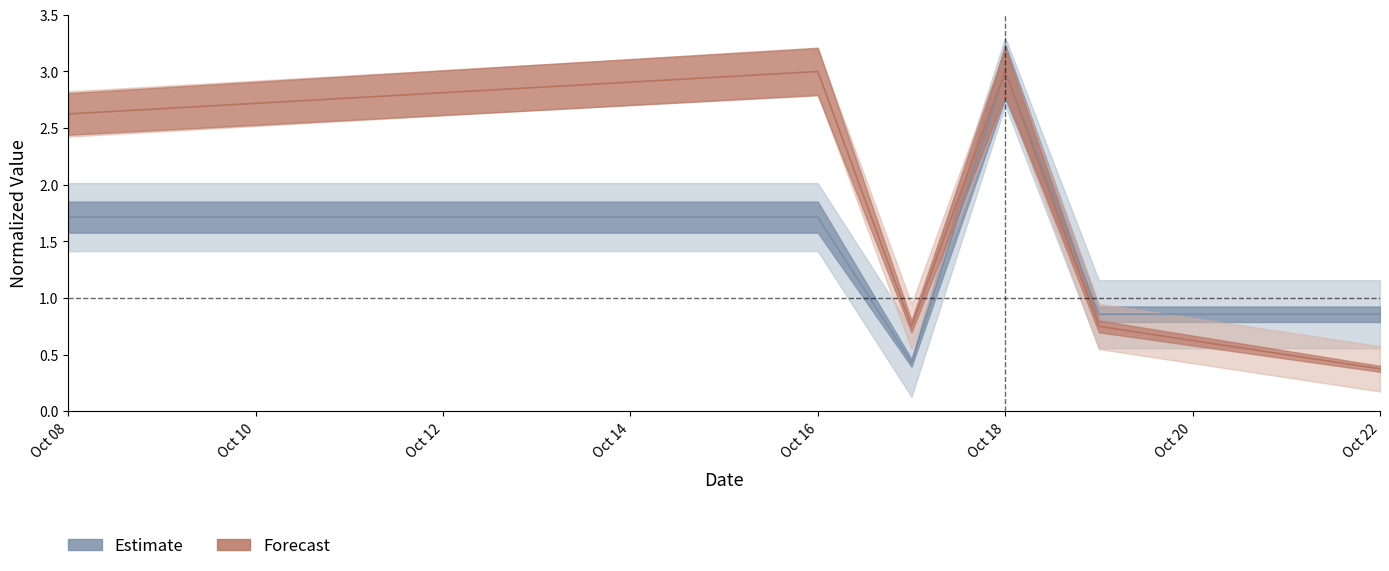

What is the value of the DURATION_HR (Forecast) point at the 3rd from the left?

0.8